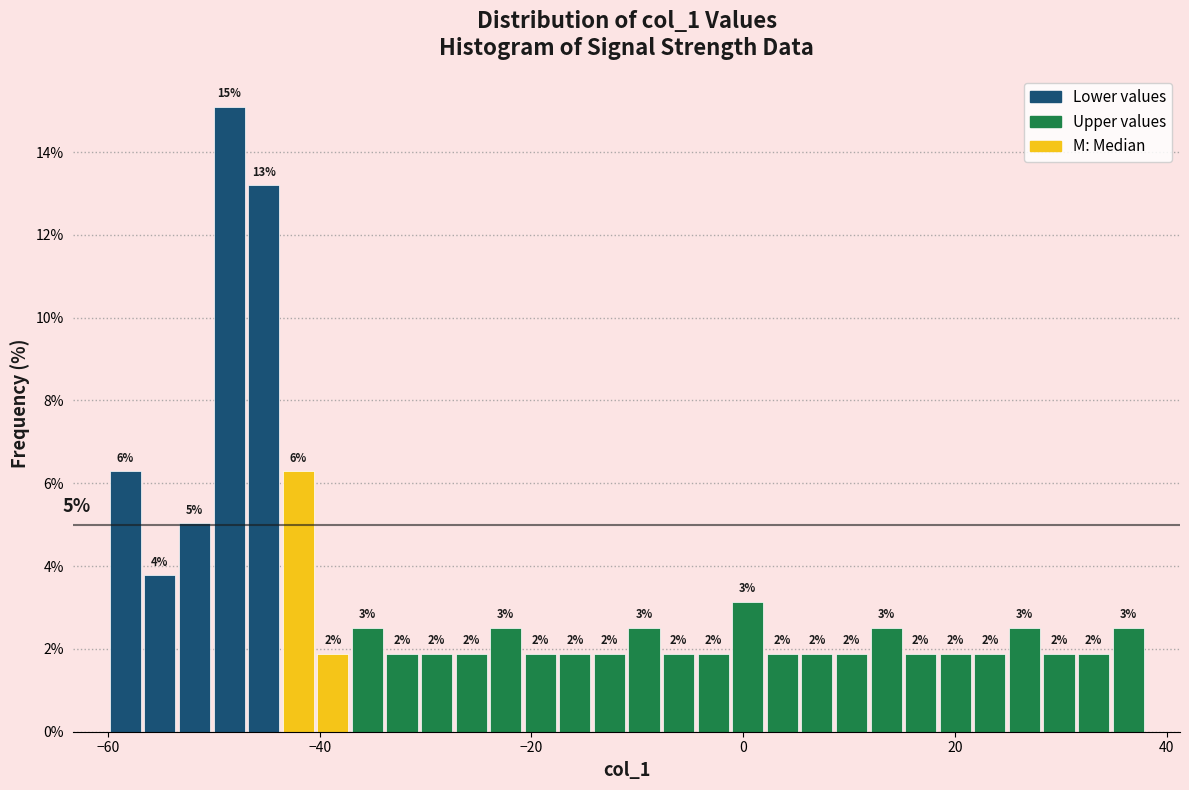

Read against the x-axis, roughly where is the centre of the tallest bar?

-48